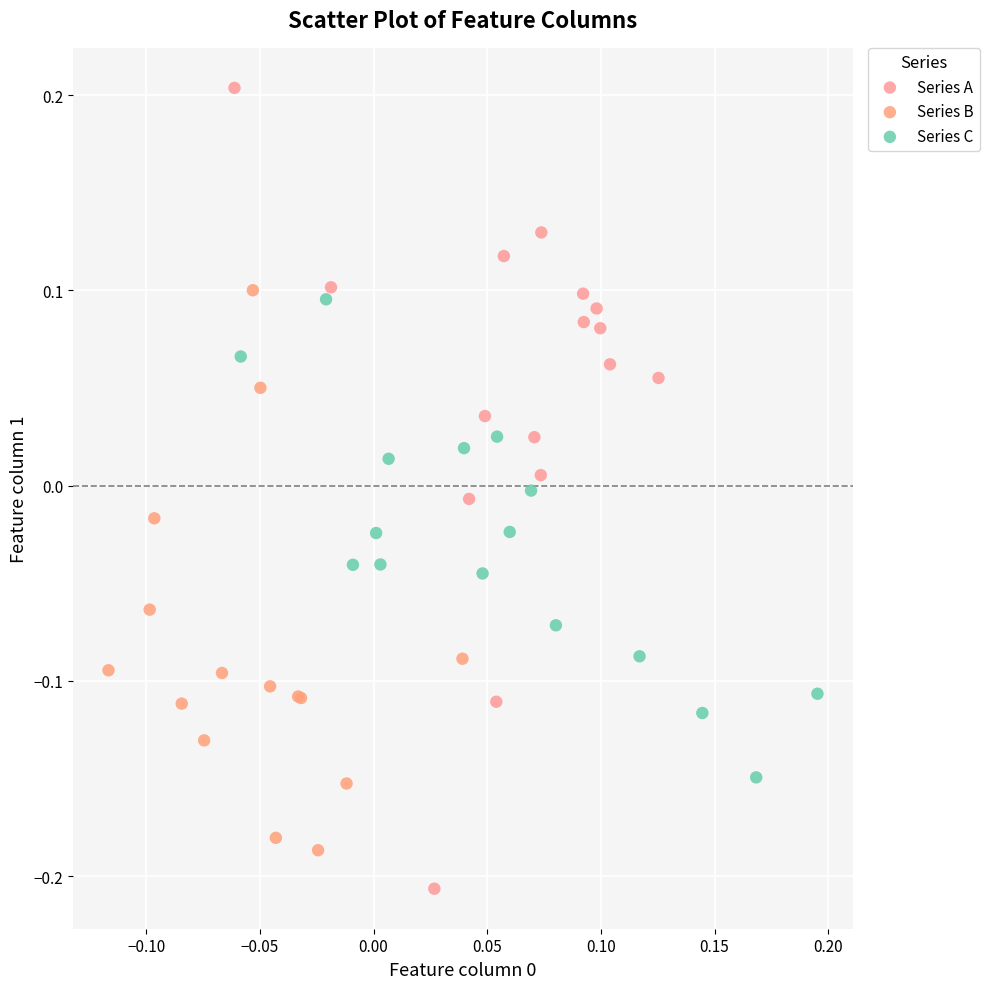

Which series reaches the maximum Y coordinate?

Series A